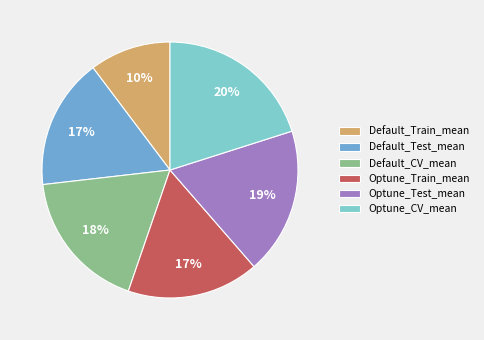

Do Optune_Test_mean and Default_CV_mean together represent more than half of the pie?

No